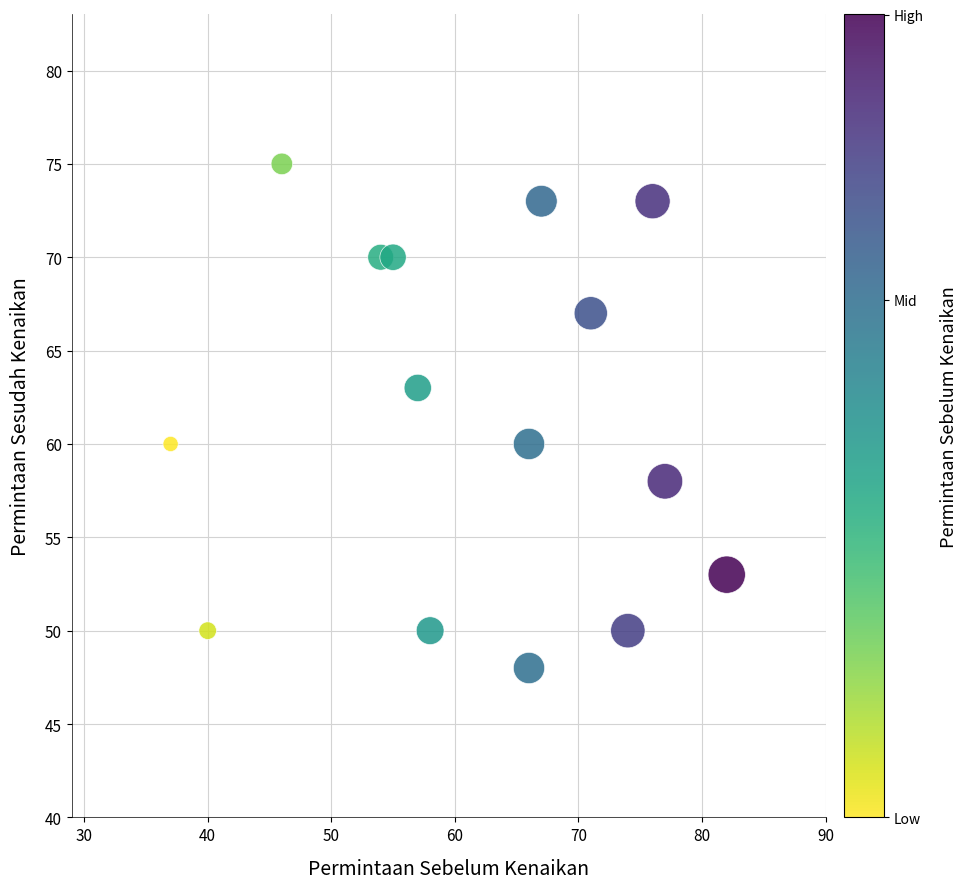

What is the range of X values (max minus min)?

45